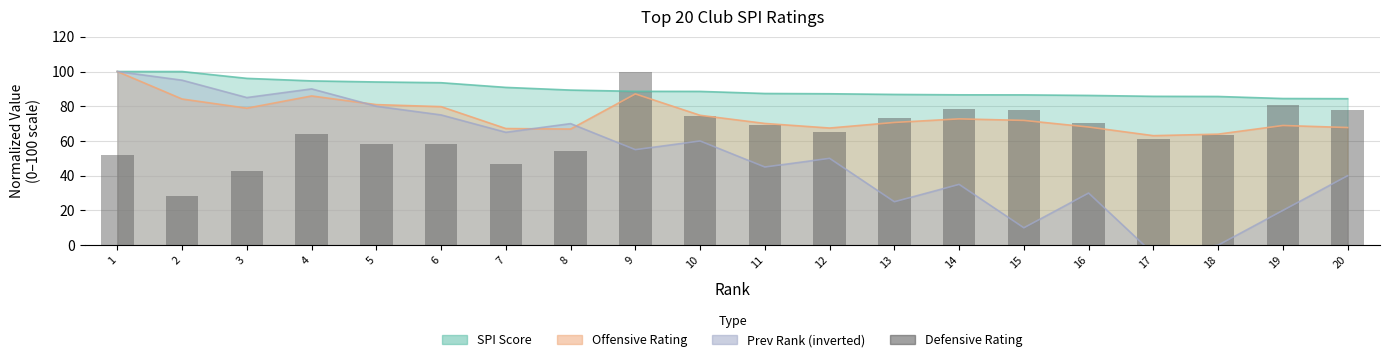

At which category does the chart reach its peak across all series?

9